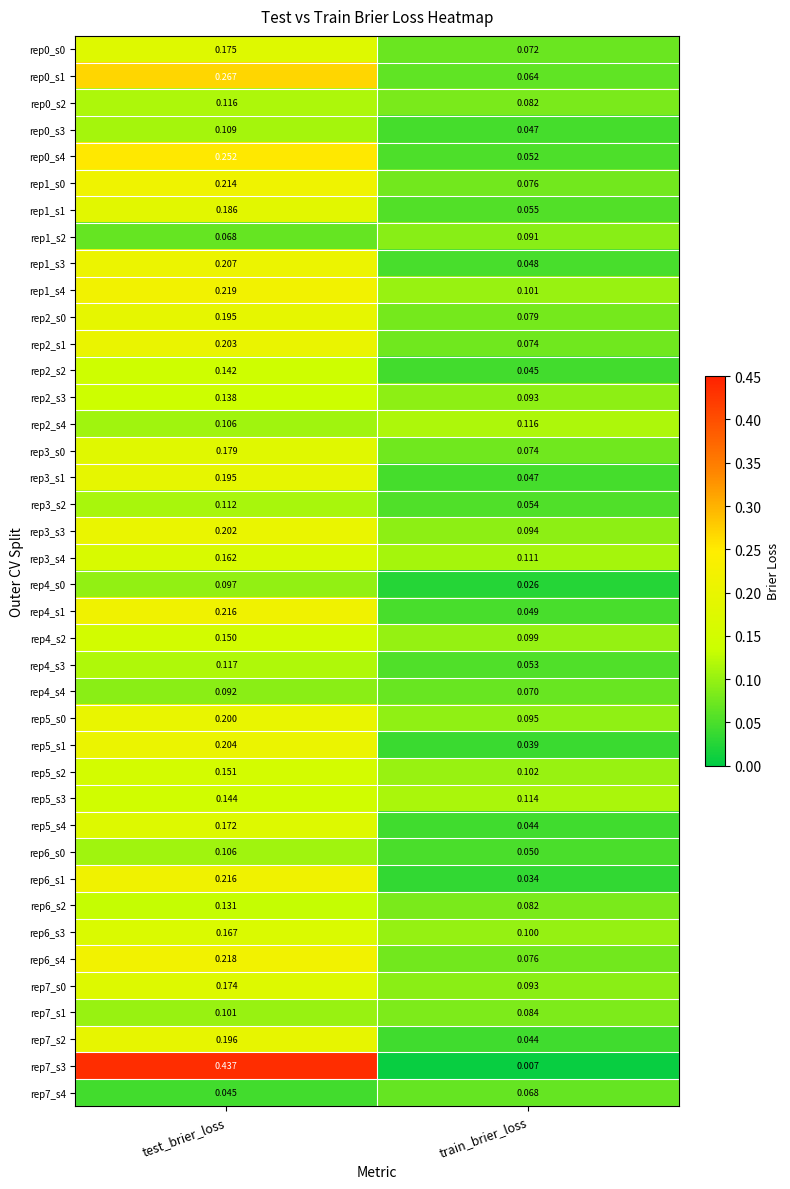

Is the value of rep5_s1 at test_brier_loss greater than the value of rep4_s1 at train_brier_loss?

Yes